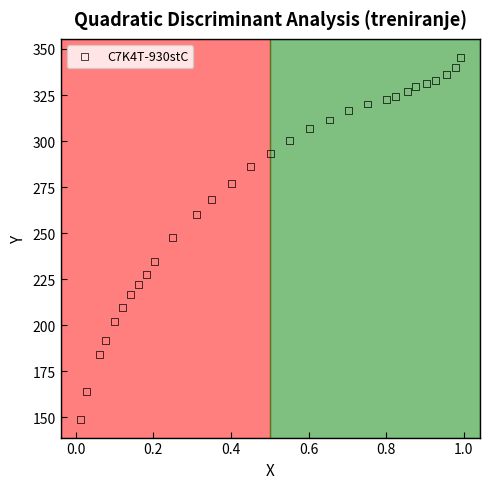

What is the range of Y values (max minus min)?

196.7